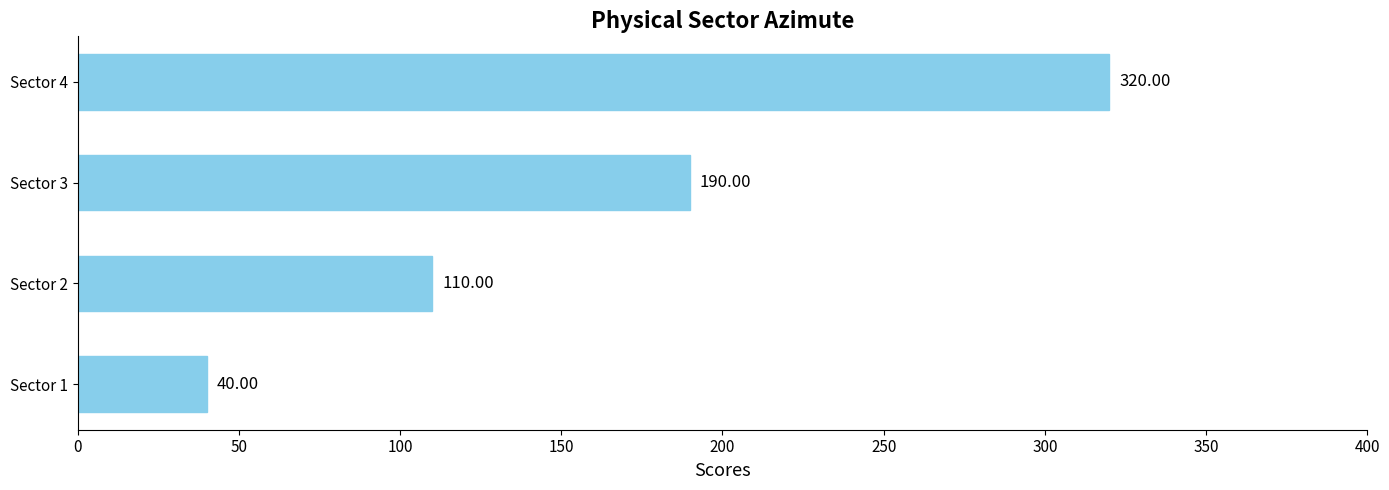

How many bars are there in total?

4